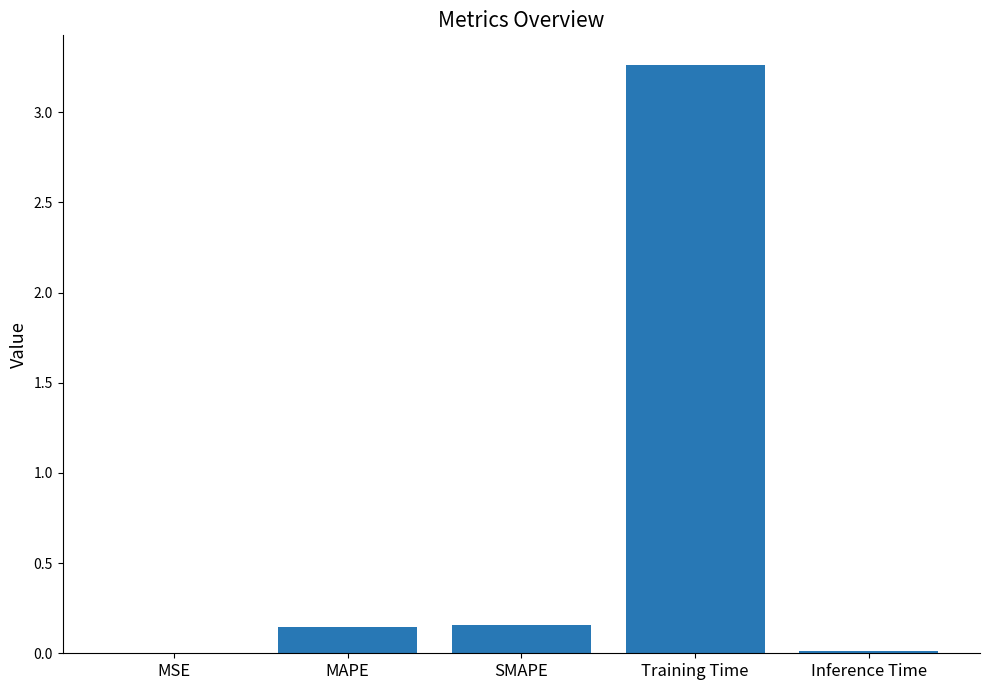

What is the sum of all values?

3.6